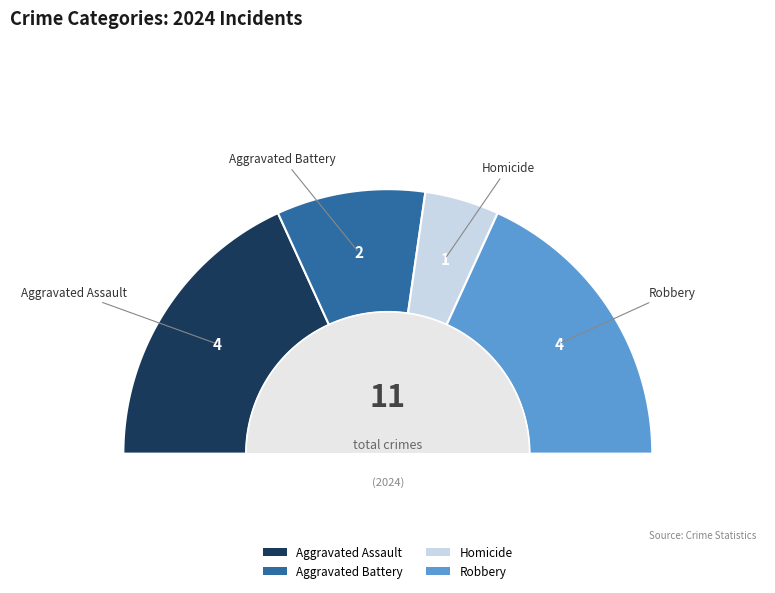

What is the total percentage of Robbery and Aggravated Assault?

72.7%